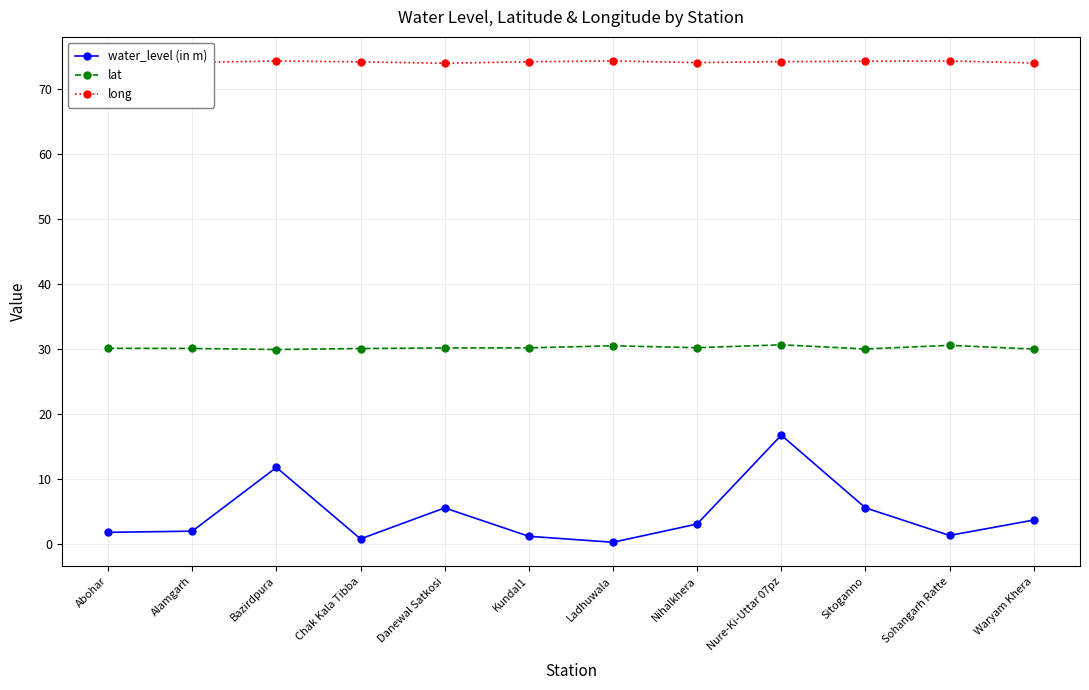

True or false: lat and water_level (in m) cross at least once.

False